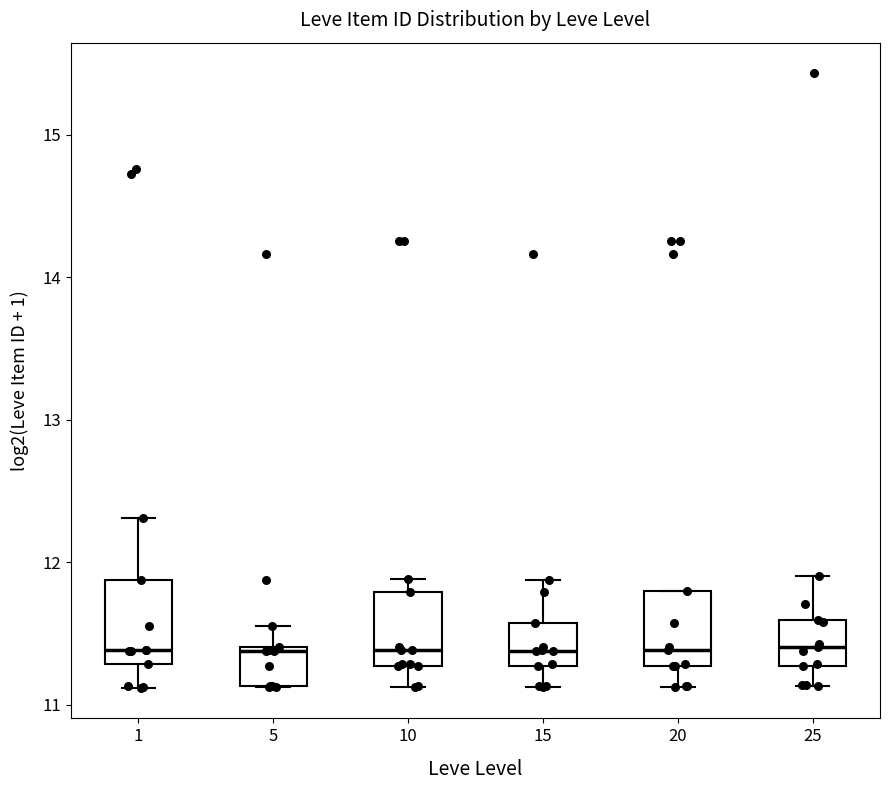

Where is the upper edge of the box at x = 10 on the y-axis? The values are not printed on the chart, so give them approximately, as read against the axis.

11.8